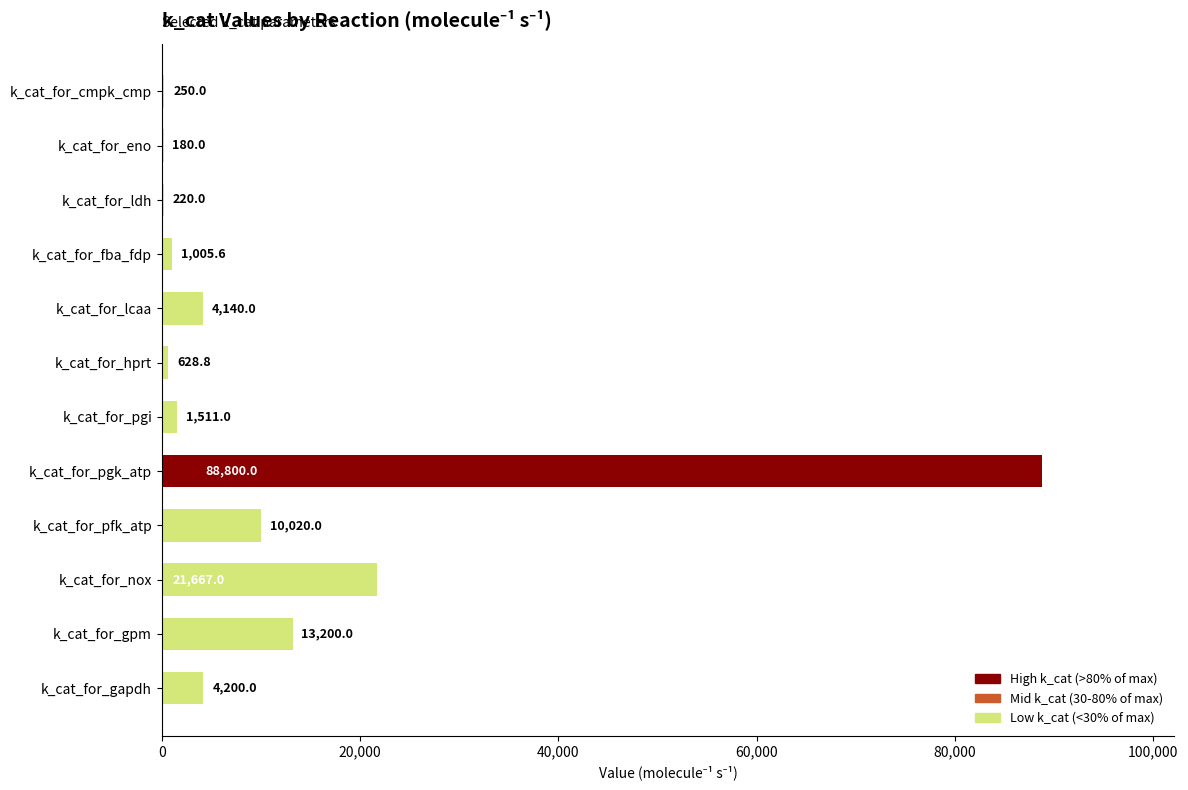

What is the maximum value shown in the chart?

88800.0